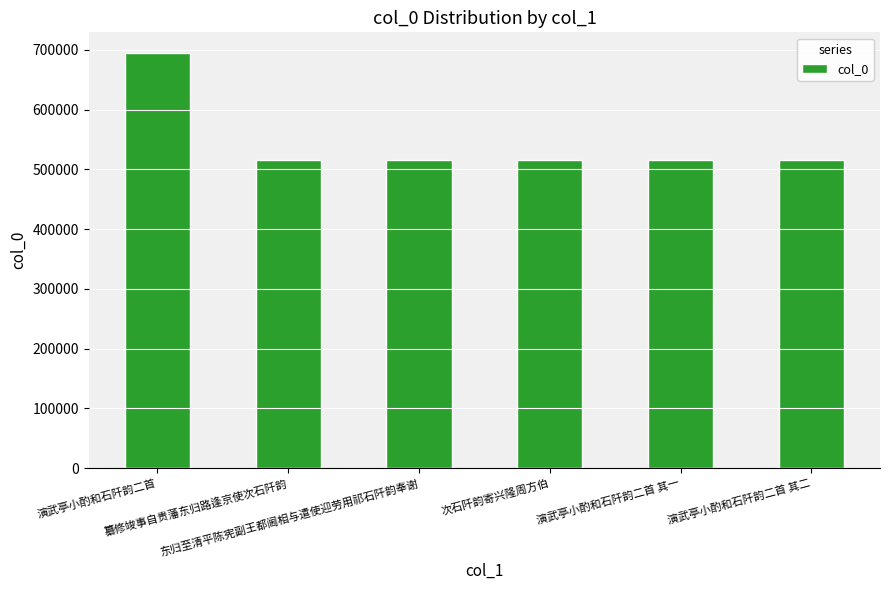

What is the change in value from 演武亭小酌和石阡韵二首 to 演武亭小酌和石阡韵二首 其二?

-178700